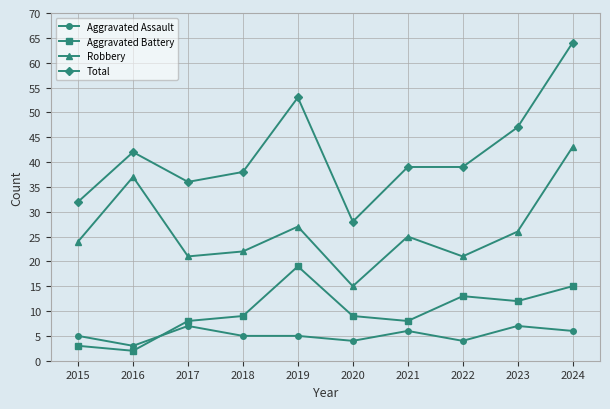

Is it true that Aggravated Assault equals 8 at 2019?

False